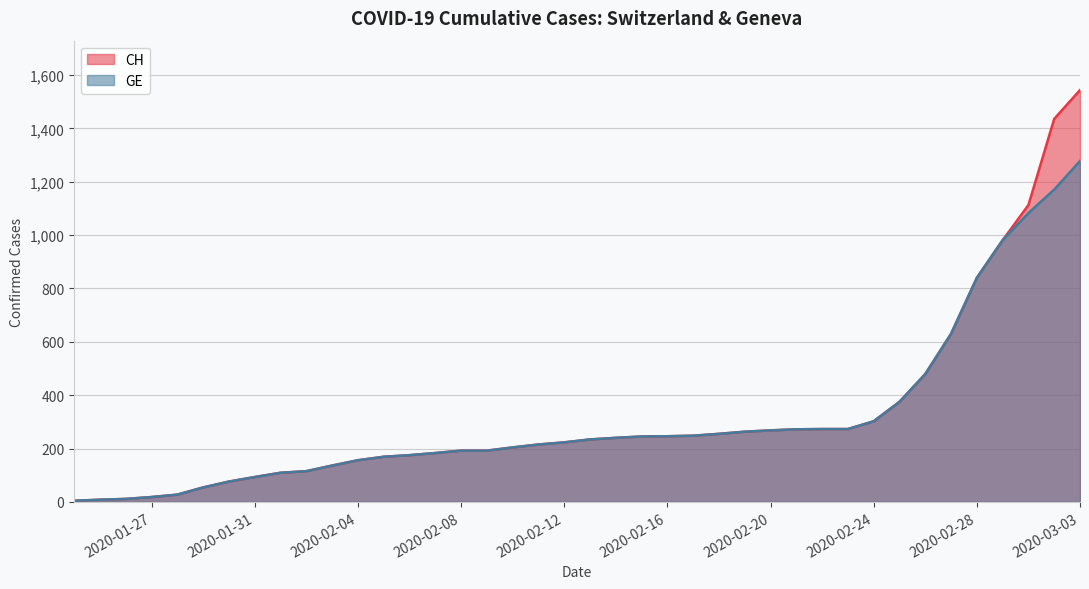

Between 2020-02-02 and 2020-02-26, which series saw the biggest shift?

CH